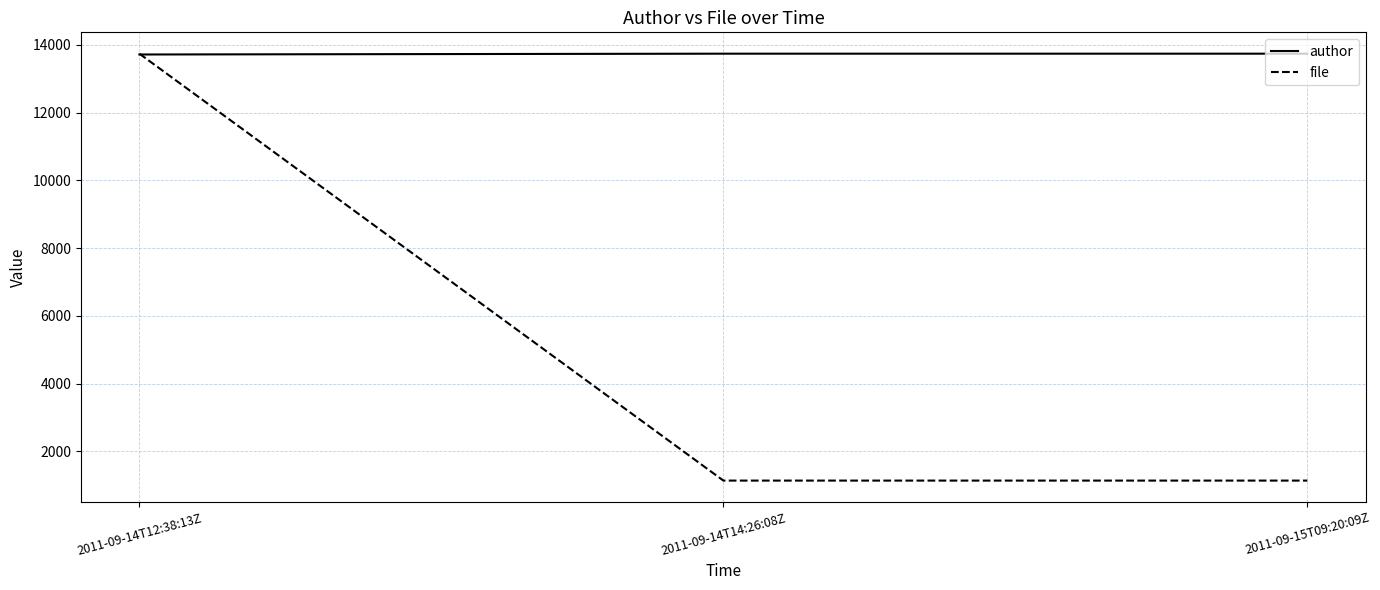

What is the difference between the highest and lowest values at 2011-09-15T09:20:09Z?

12599